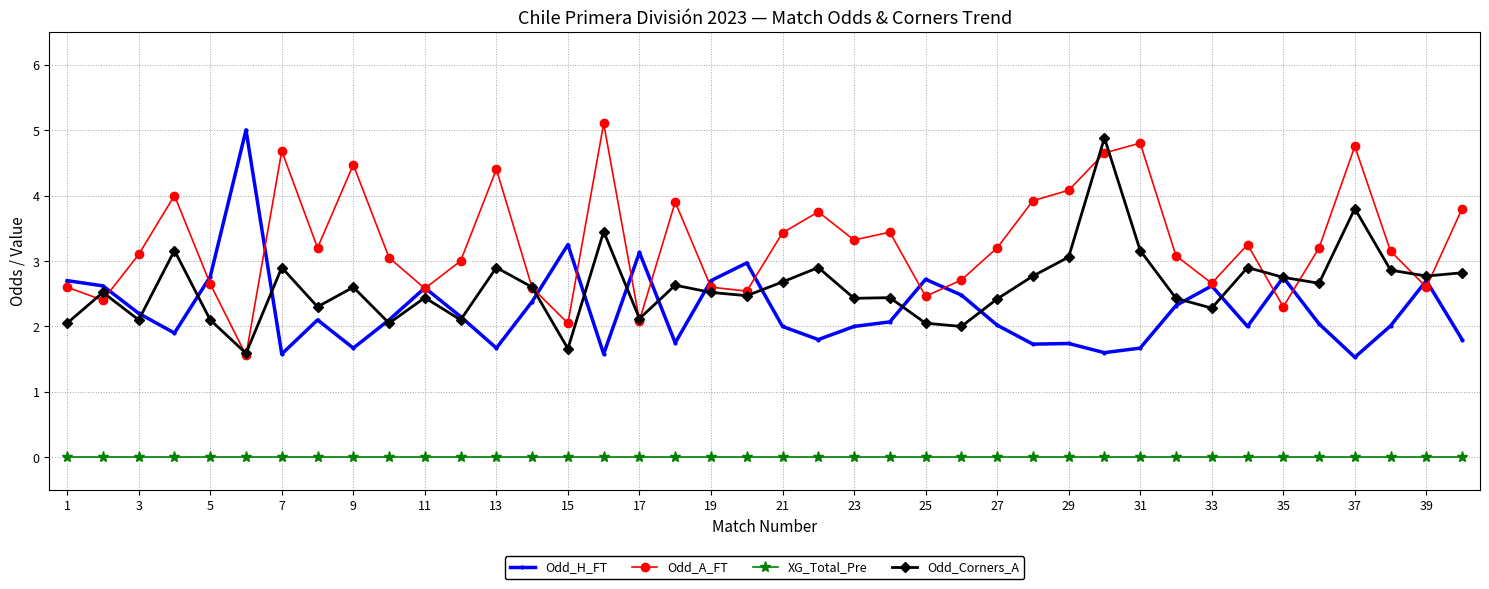

What is the maximum value shown in the chart?

5.1